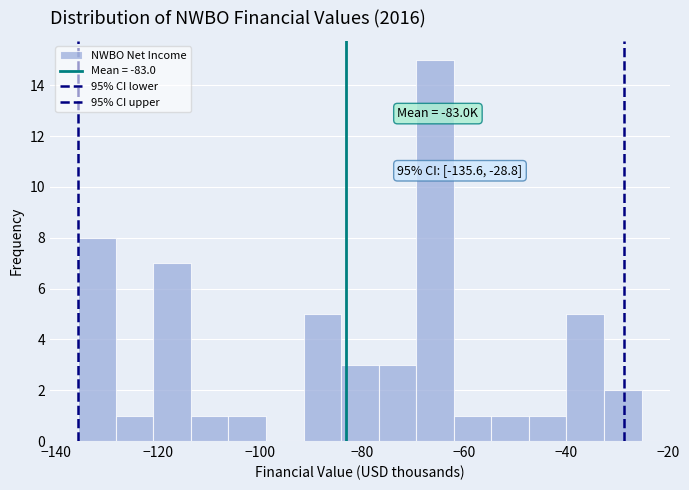

Read against the x-axis, roughly where is the centre of the tallest bar?

-66